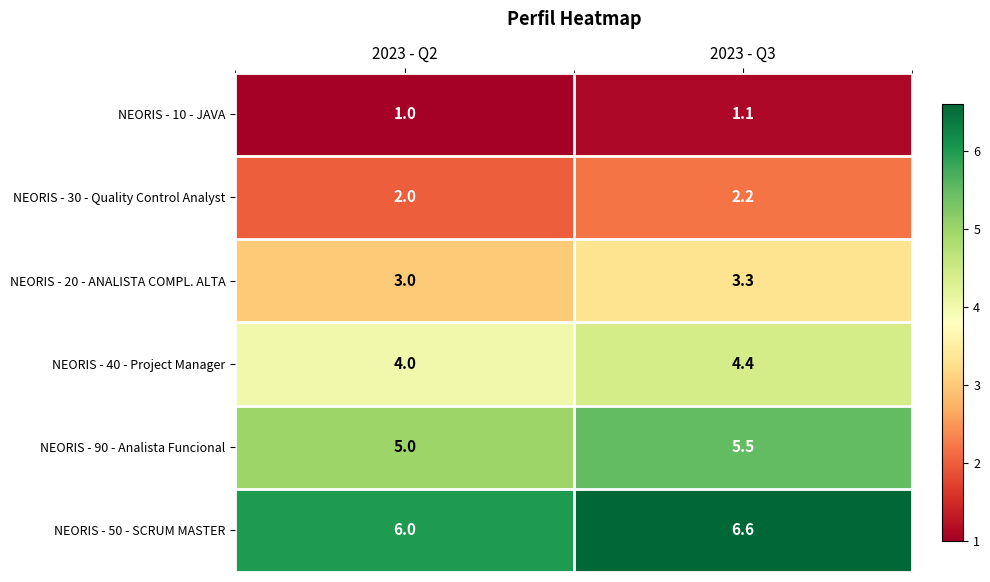

Reading left to right, transcribe all the data shown in this chart.

NEORIS - 10 - JAVA: 2023 - Q2=1.0	2023 - Q3=1.1
NEORIS - 30 - Quality Control Analyst: 2023 - Q2=2.0	2023 - Q3=2.2
NEORIS - 20 - ANALISTA COMPL. ALTA: 2023 - Q2=3.0	2023 - Q3=3.3
NEORIS - 40 - Project Manager: 2023 - Q2=4.0	2023 - Q3=4.4
NEORIS - 90 - Analista Funcional: 2023 - Q2=5.0	2023 - Q3=5.5
NEORIS - 50 - SCRUM MASTER: 2023 - Q2=6.0	2023 - Q3=6.6